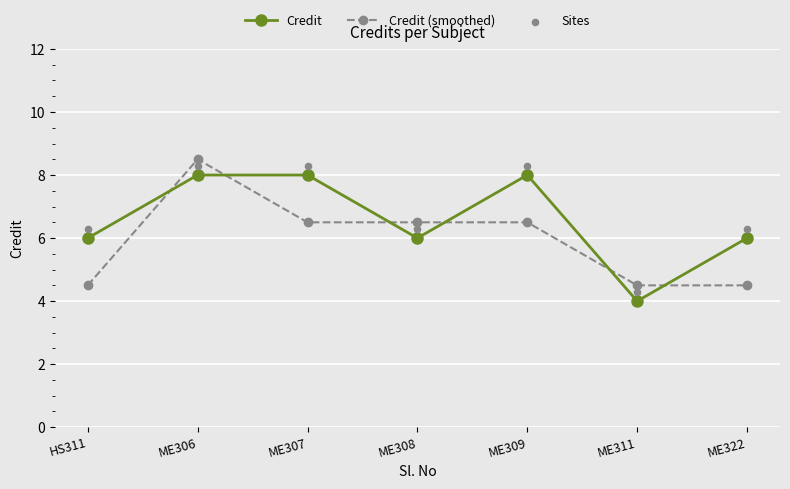

Which series has the largest total across all categories?

Sites